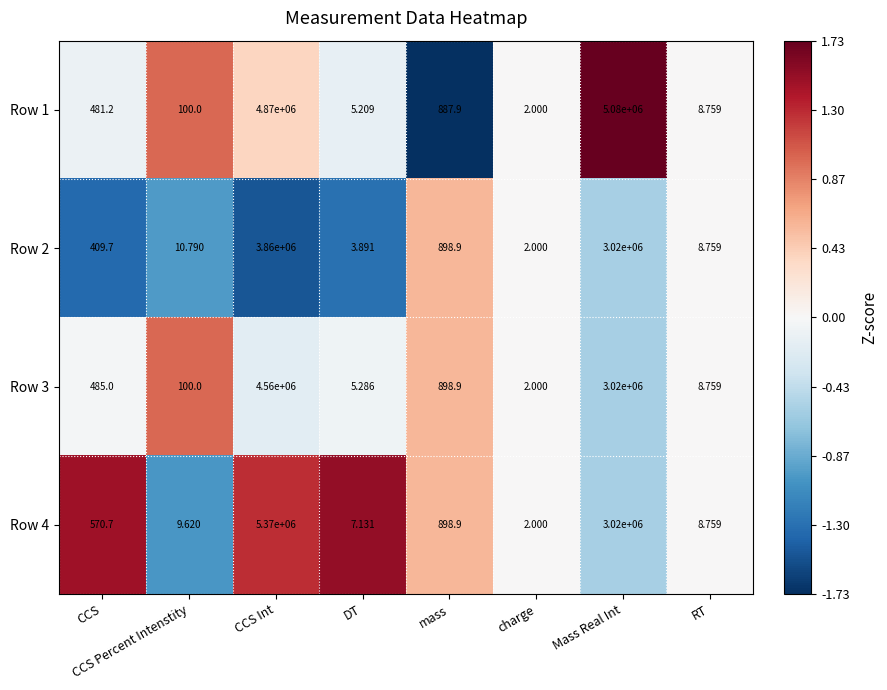

Which category has the lowest value in the Row 4 series?

charge